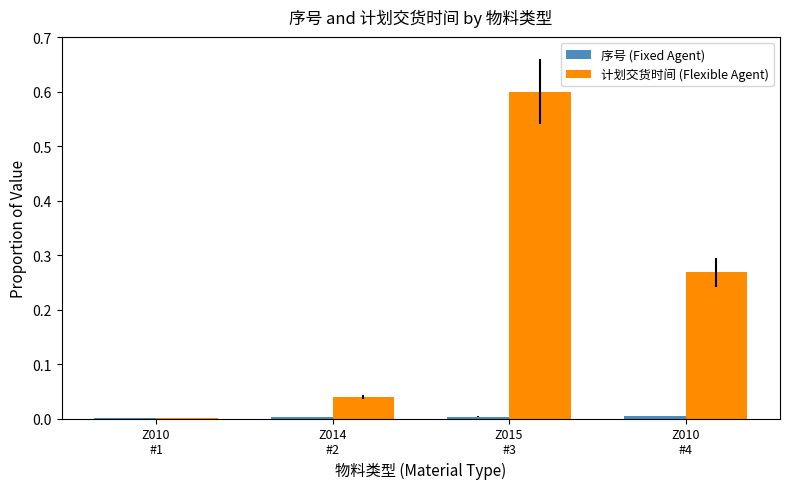

What is the greatest value displayed?

0.6